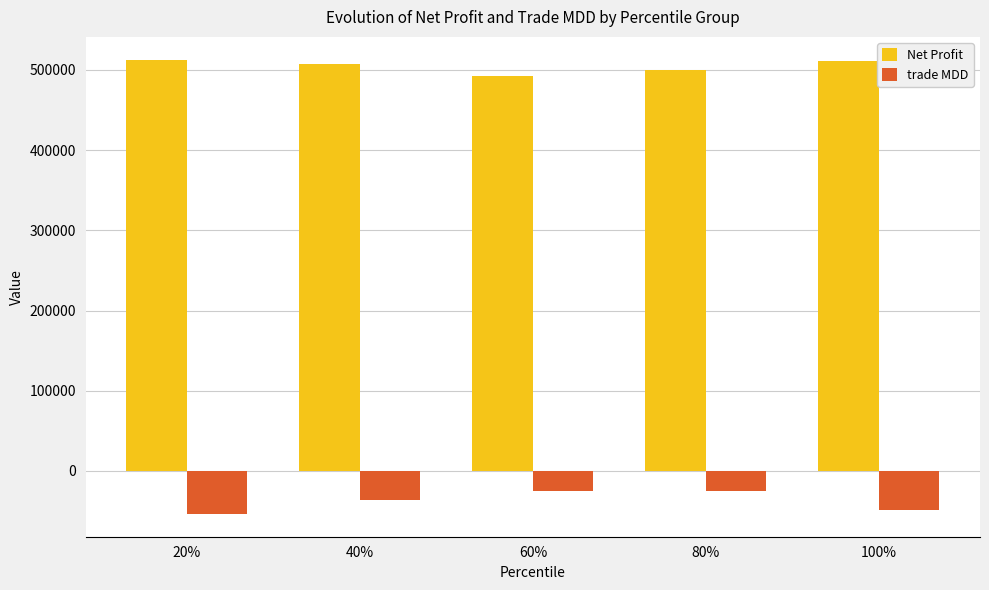

What is the difference between the maximum and minimum values in the Net Profit series?

20739.7